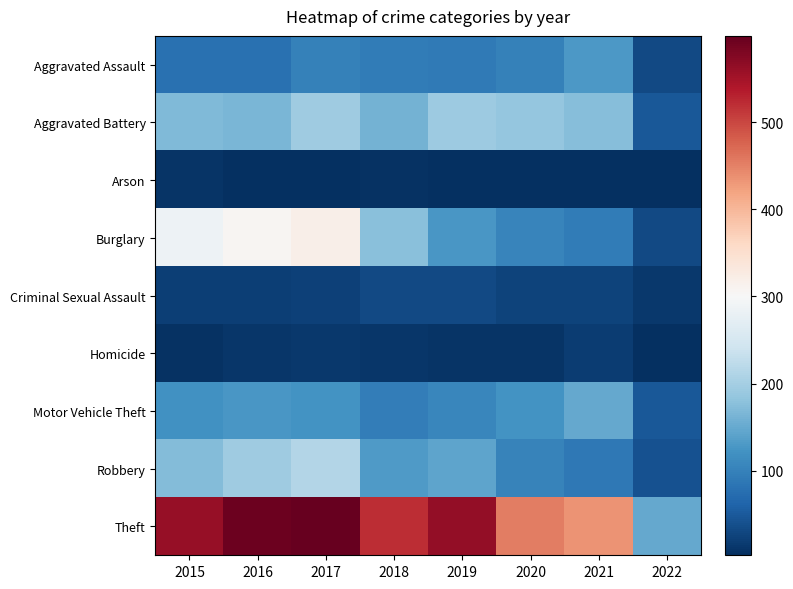

At 2016, list the series in order from smallest to largest.

Arson, Homicide, Criminal Sexual Assault, Aggravated Assault, Motor Vehicle Theft, Aggravated Battery, Robbery, Burglary, Theft